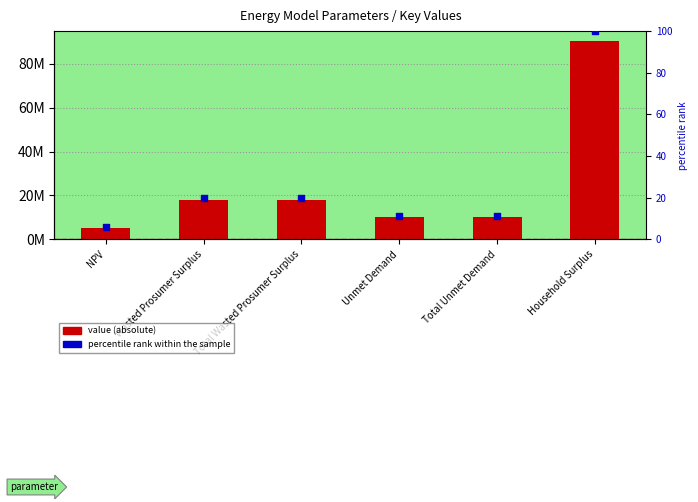

What are all the series names shown in the legend?

Value, percentile rank within the sample